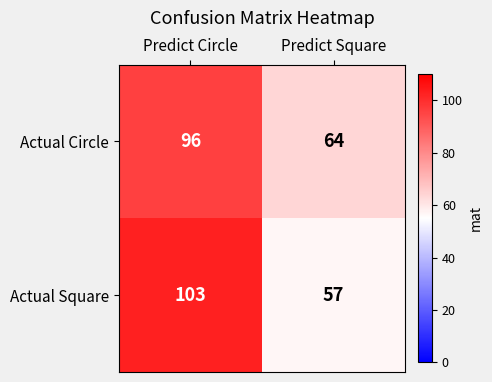

What is the spread (max minus min) of values at Predict Square?

7